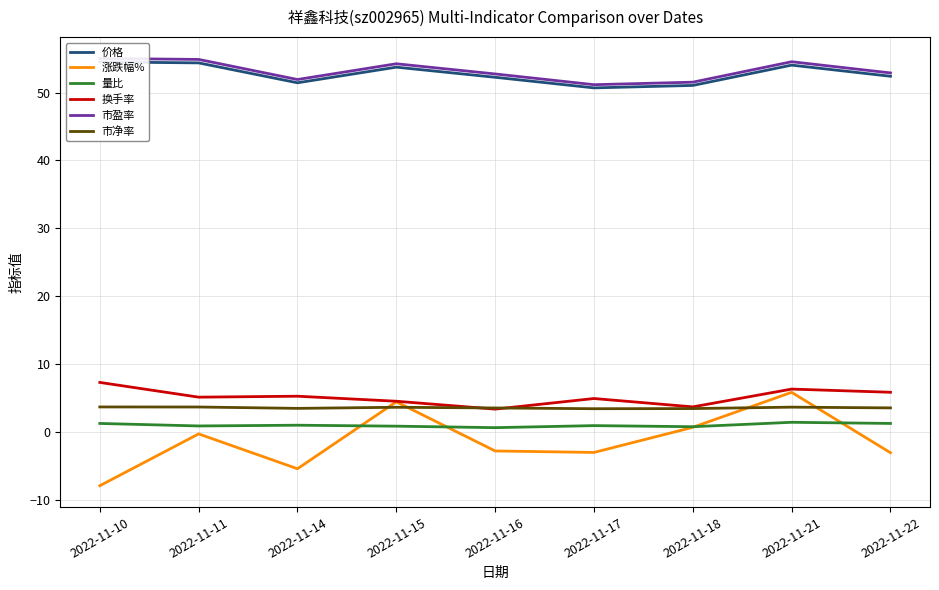

Where is the first local maximum for 涨跌幅%?

2022-11-11